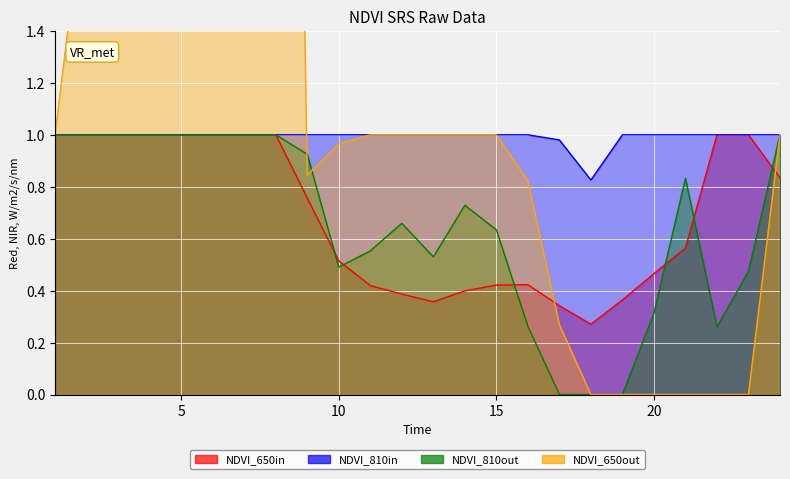

What is the spread (max minus min) of values at 20?

1.0